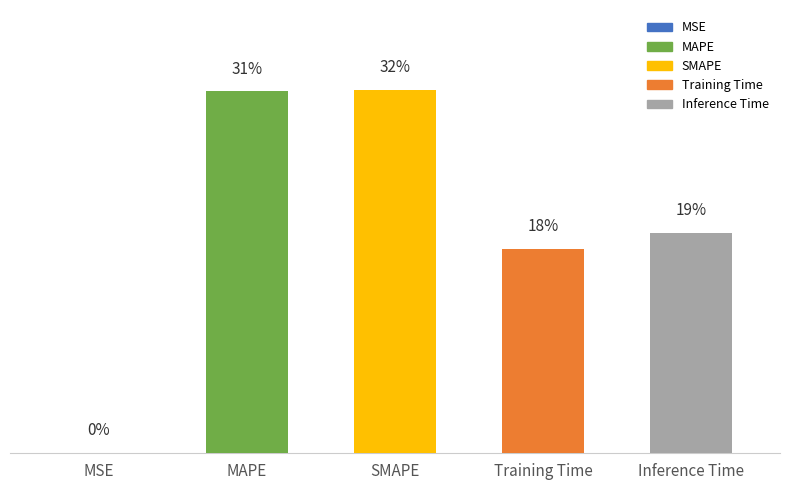

Rank the categories by value from highest to lowest.

SMAPE, MAPE, Inference Time, Training Time, MSE